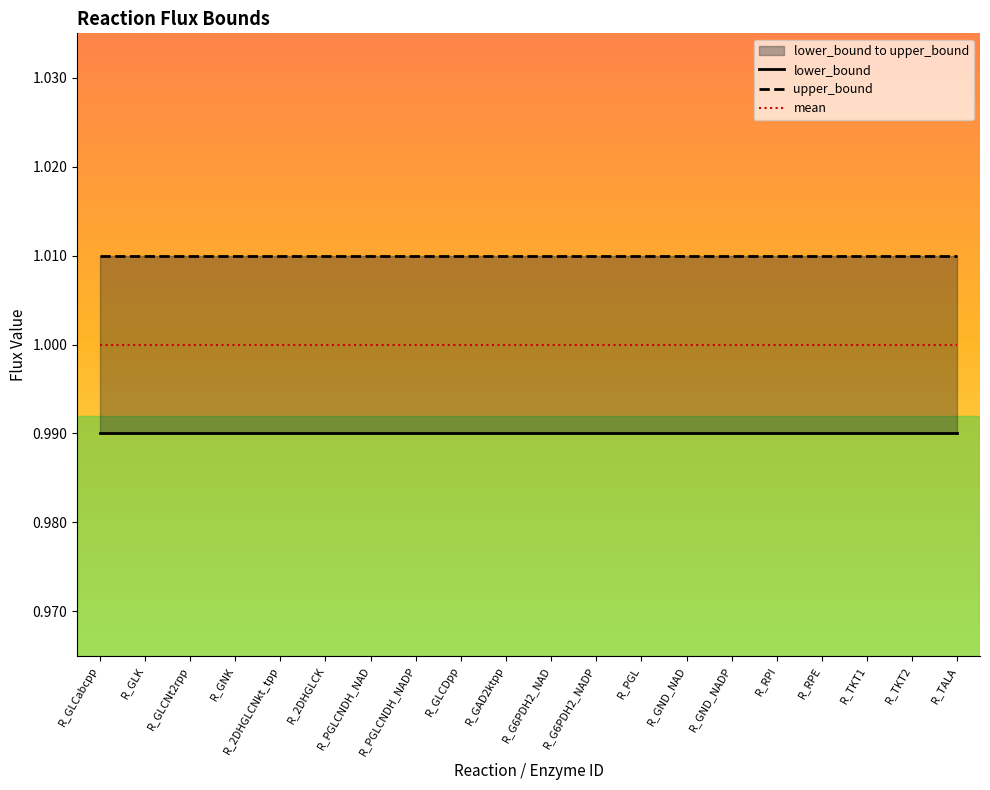

Is the value of lower_bound at R_2DHGLCNkt_tpp greater than the value of mean at R_TKT1?

No